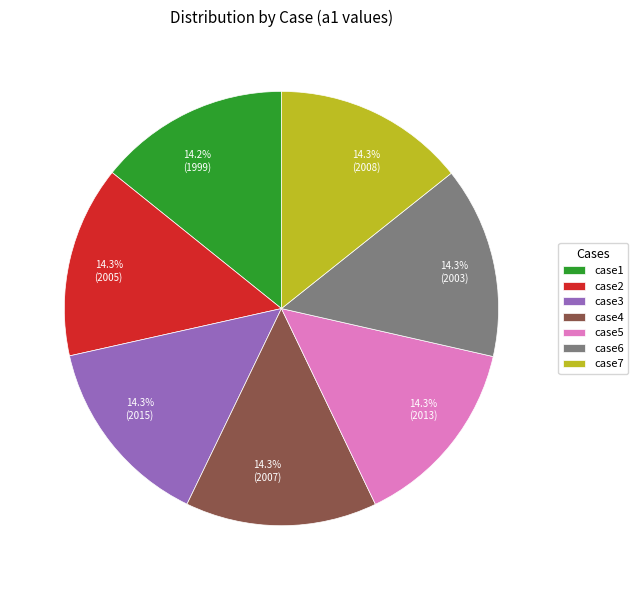

Is there a majority slice in this chart?

No